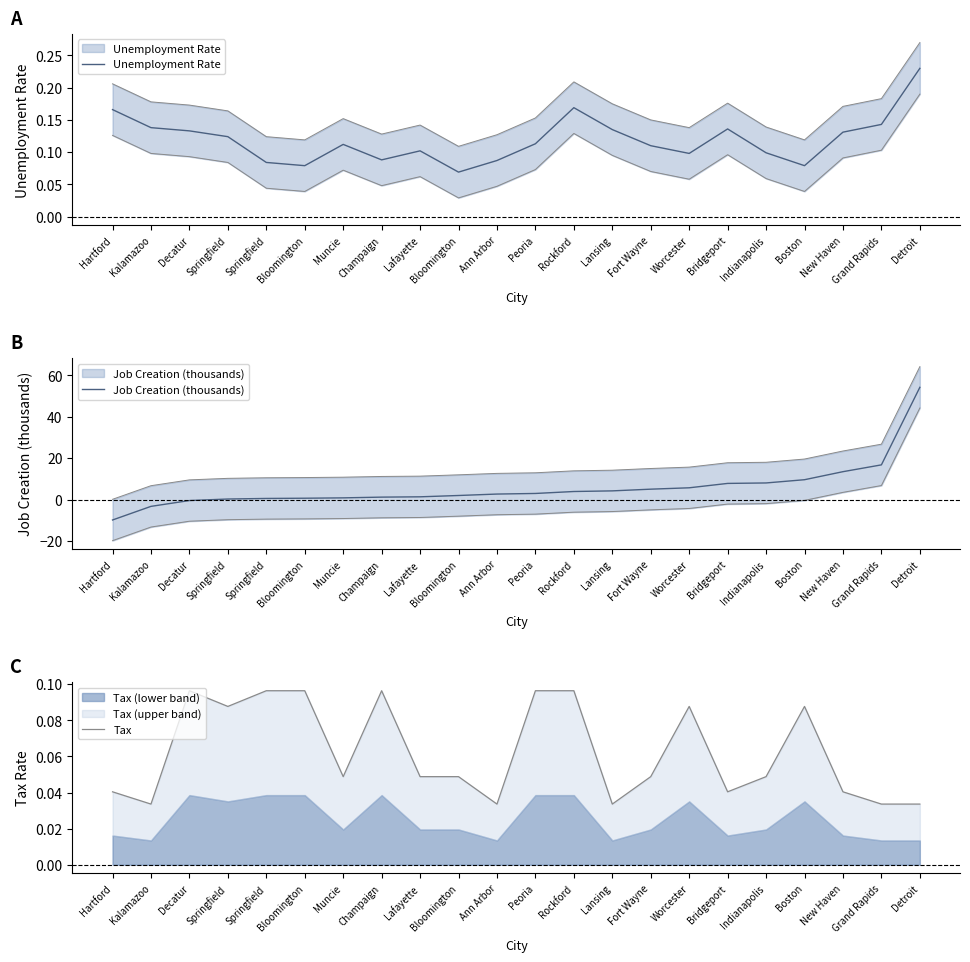

After their last crossing, which series has the higher values: Tax or Job Creation (thousands)?

Job Creation (thousands)